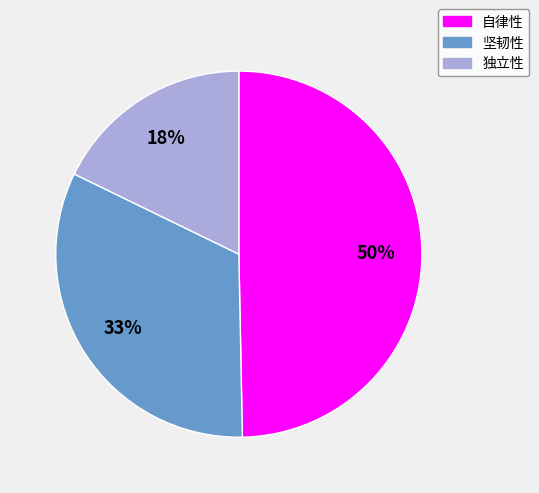

To the nearest percent, what portion does 自律性 represent?

50%